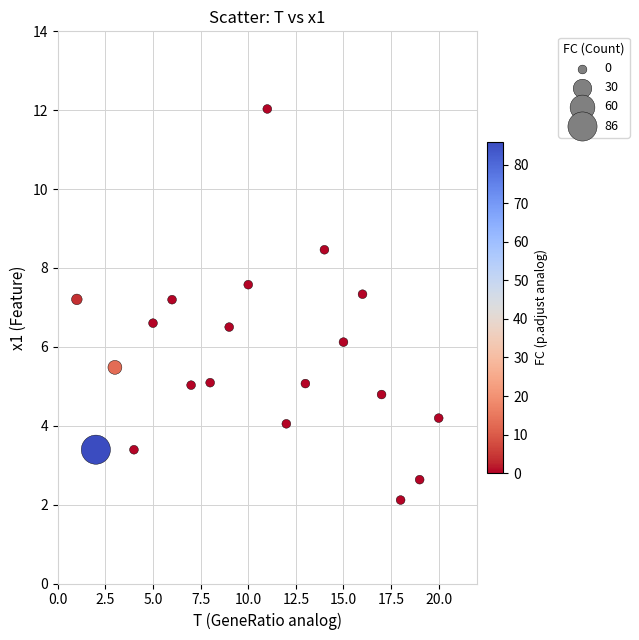

What is the range of Y values (max minus min)?

9.9